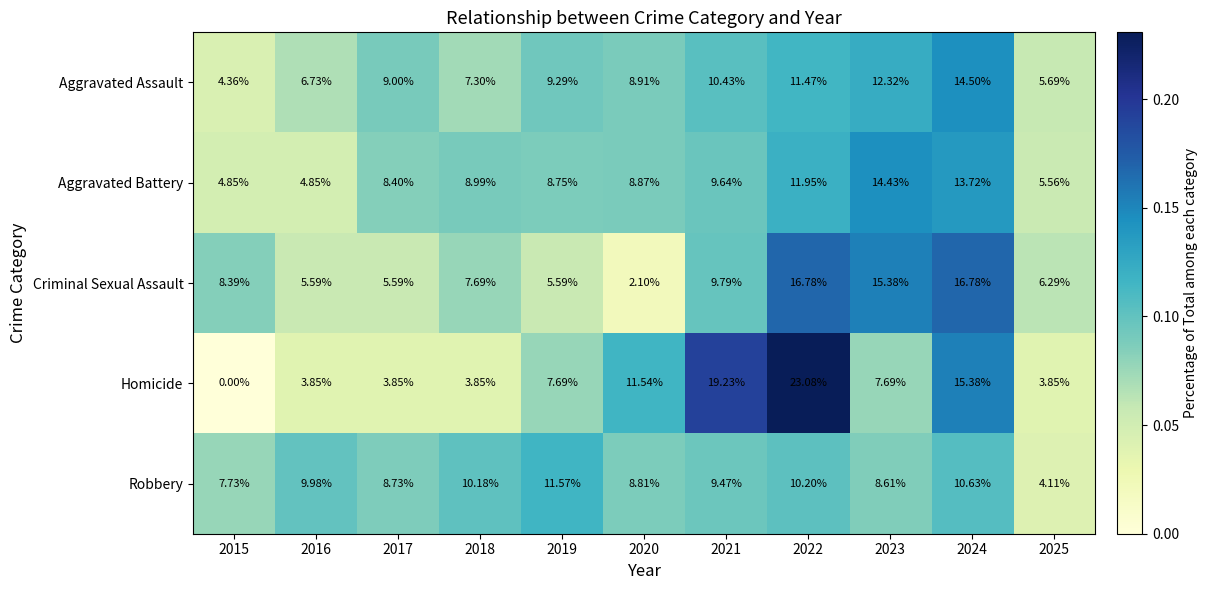

Which series has the largest range (max minus min)?

Homicide